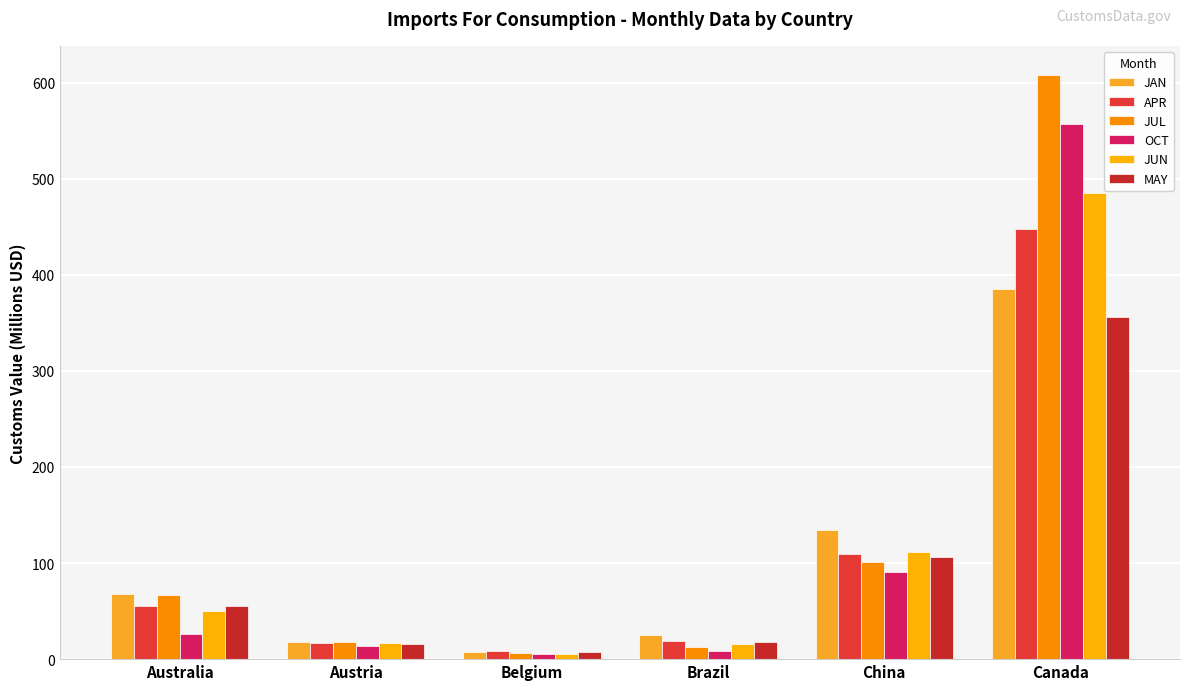

What is the label of the 2nd bar from the right?

China